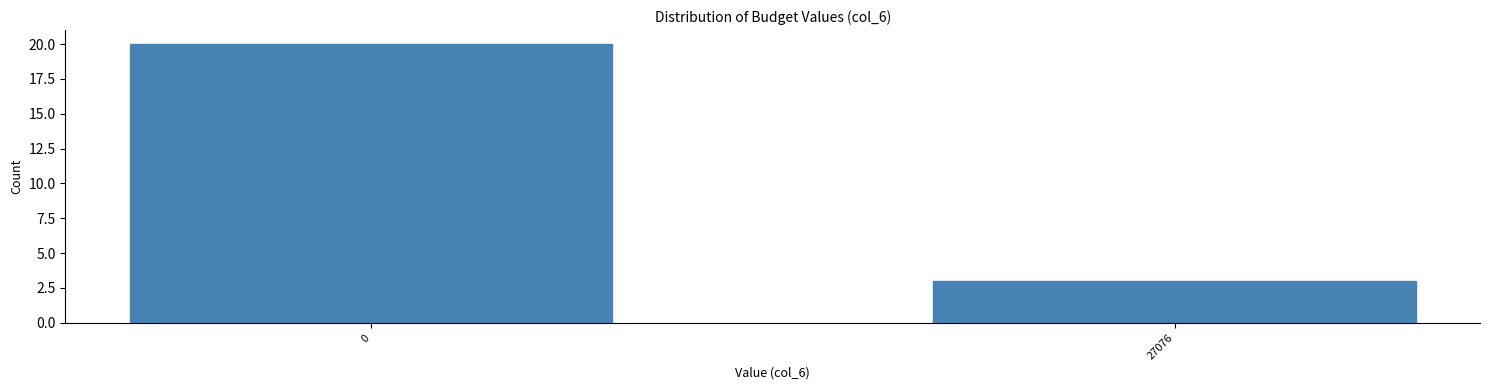

Reading right to left, extract all data points from this chart.

3	20